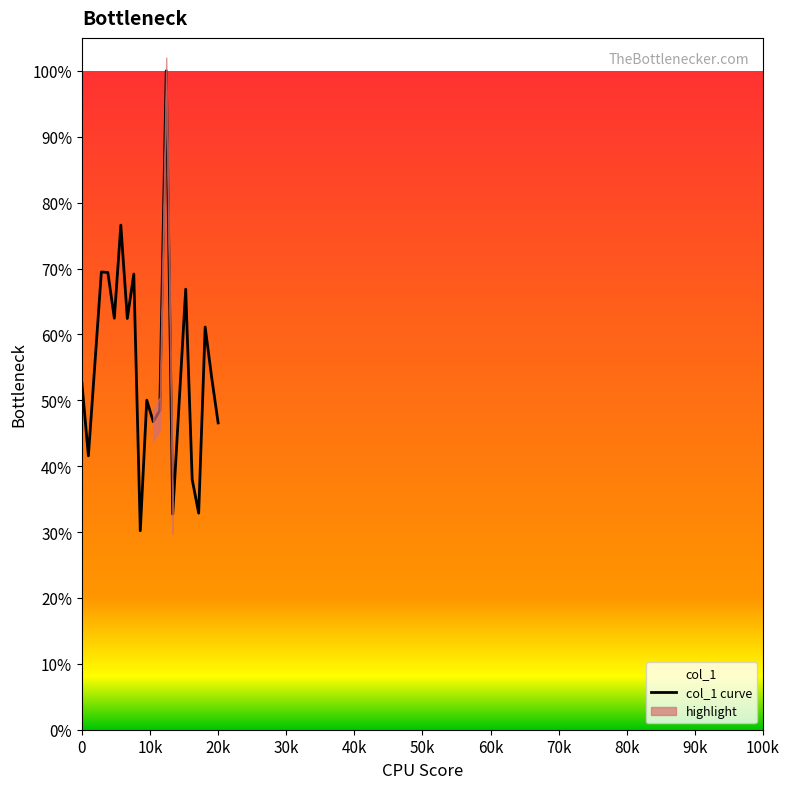

Does the chart have visible grid lines?

No